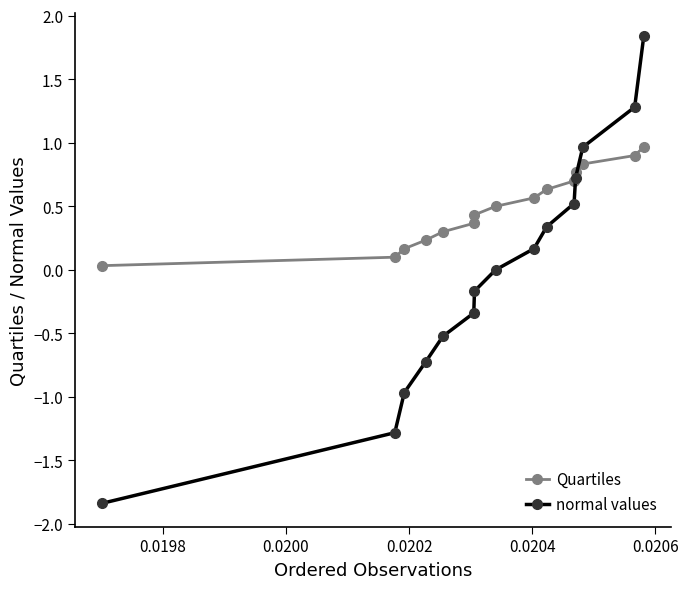

Which series has the largest range (max minus min)?

normal values